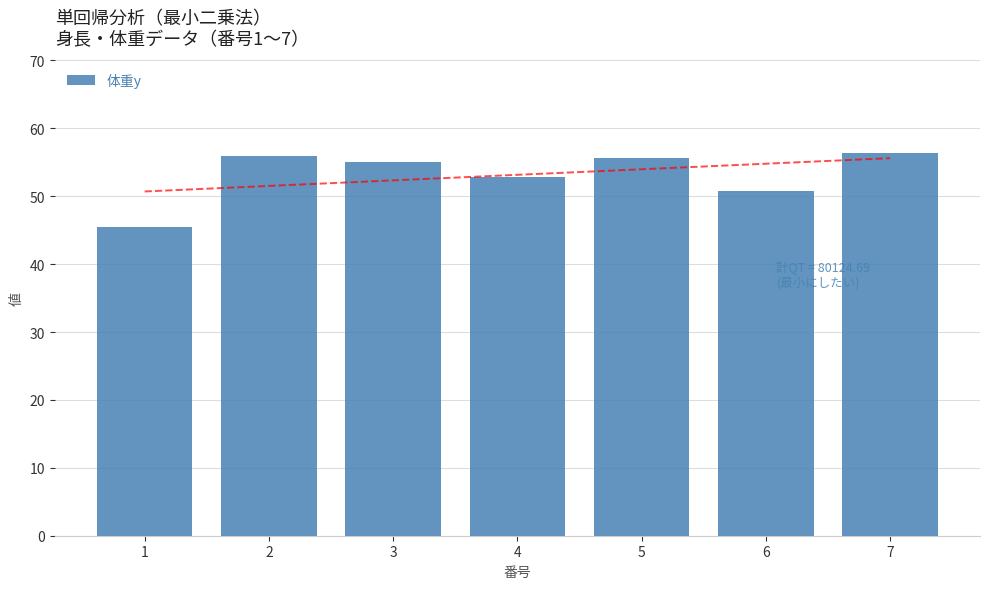

What is the difference between the second highest and second lowest values?

5.2